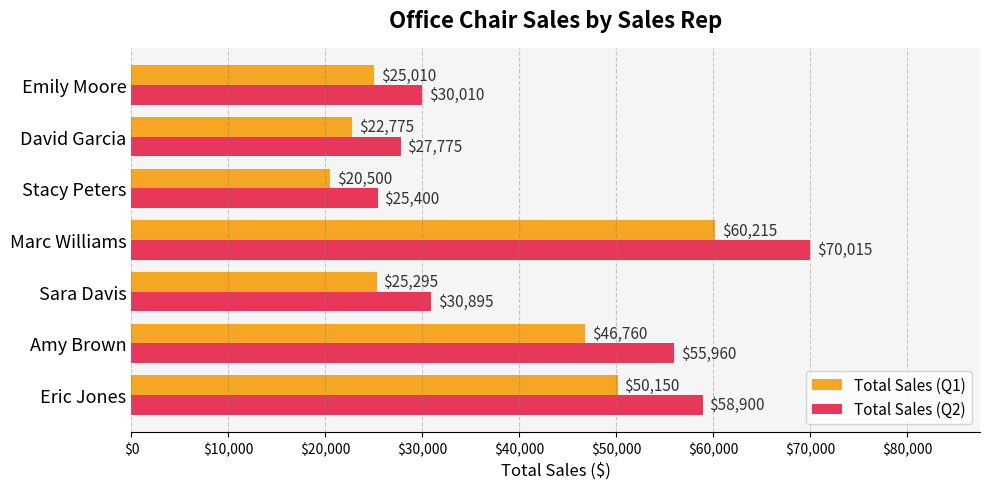

At how many categories does at least one series exceed 27218?

6